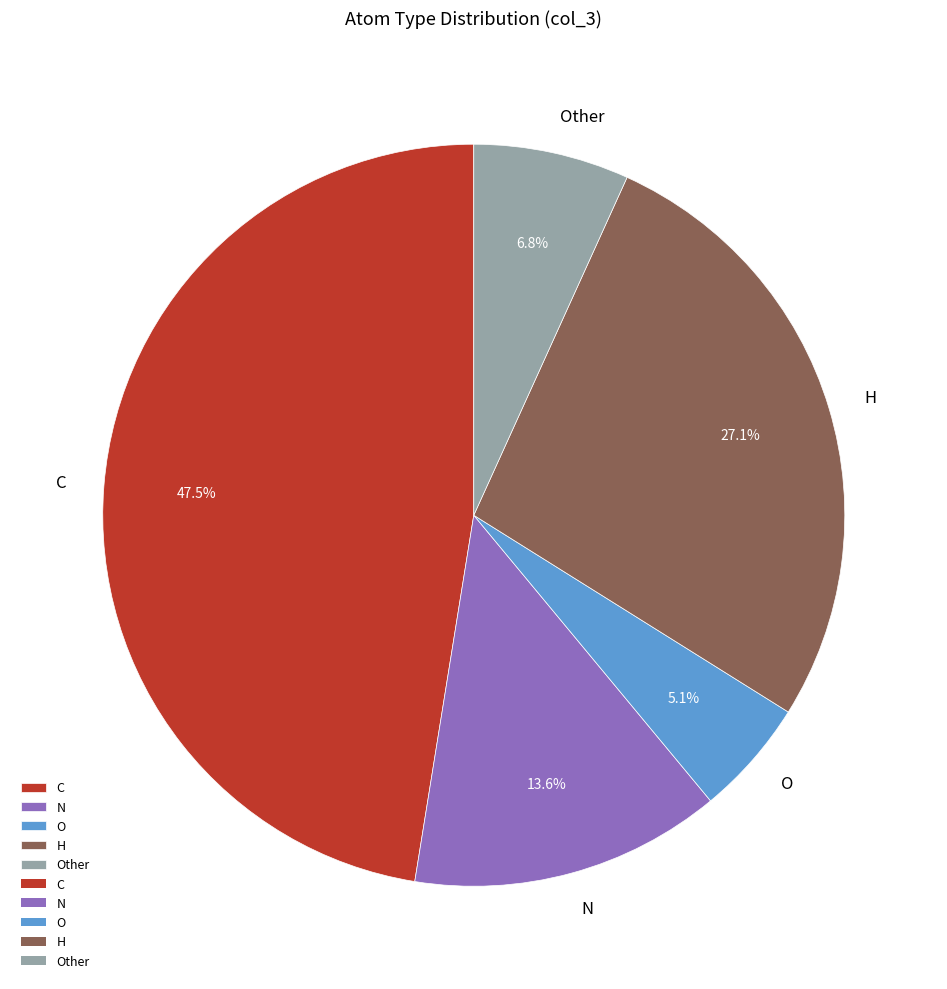

What percentage is NOT represented by Other?

93.2%